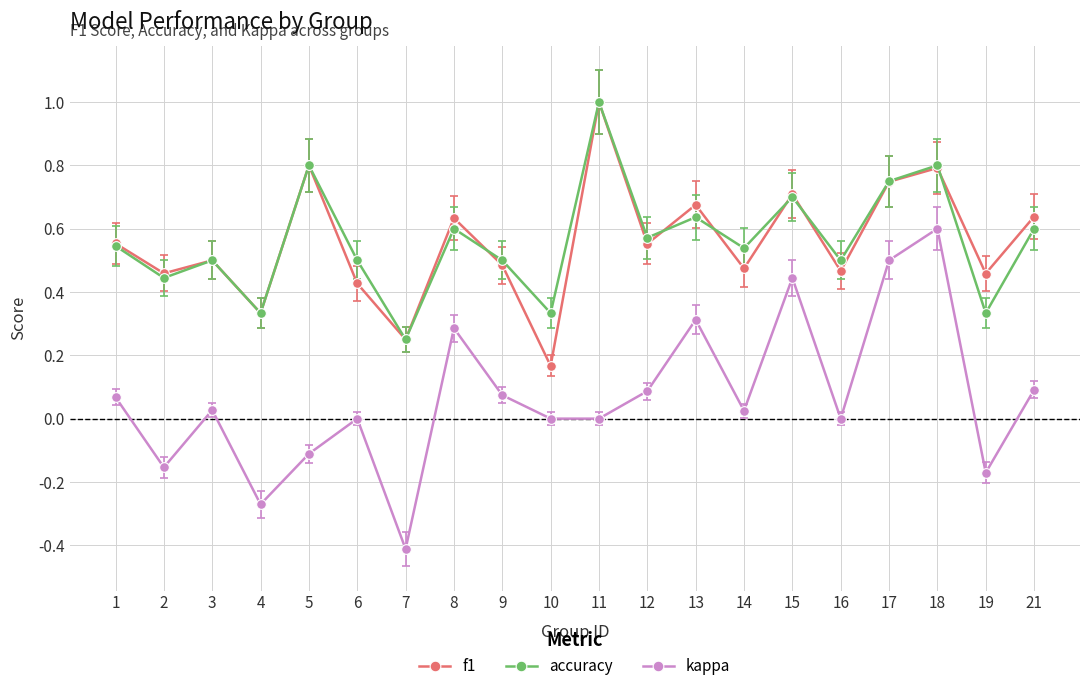

True or false: accuracy has a value of 0.5 at 19.

False